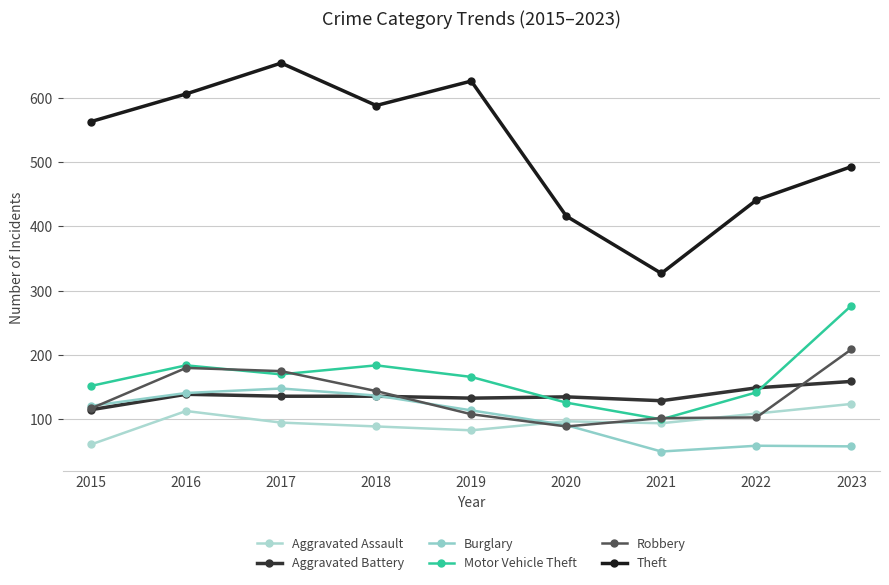

Rank the series at 2022 from lowest to highest value.

Burglary, Robbery, Aggravated Assault, Motor Vehicle Theft, Aggravated Battery, Theft